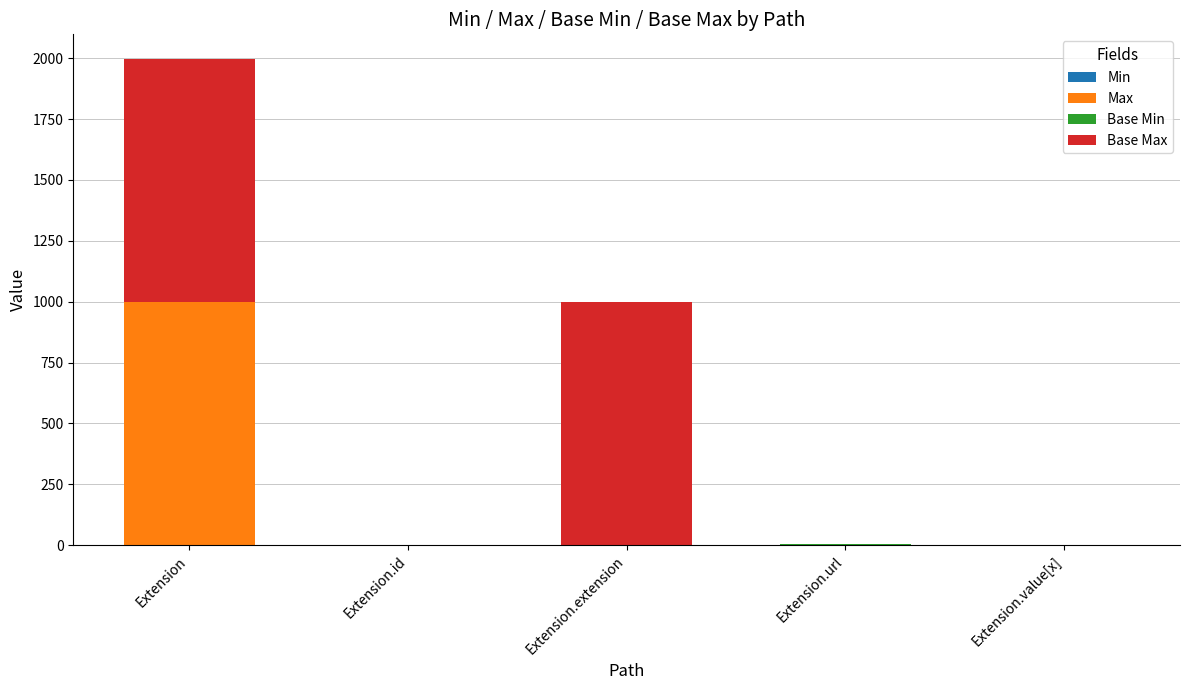

At which category is the sum across all series the highest?

Extension